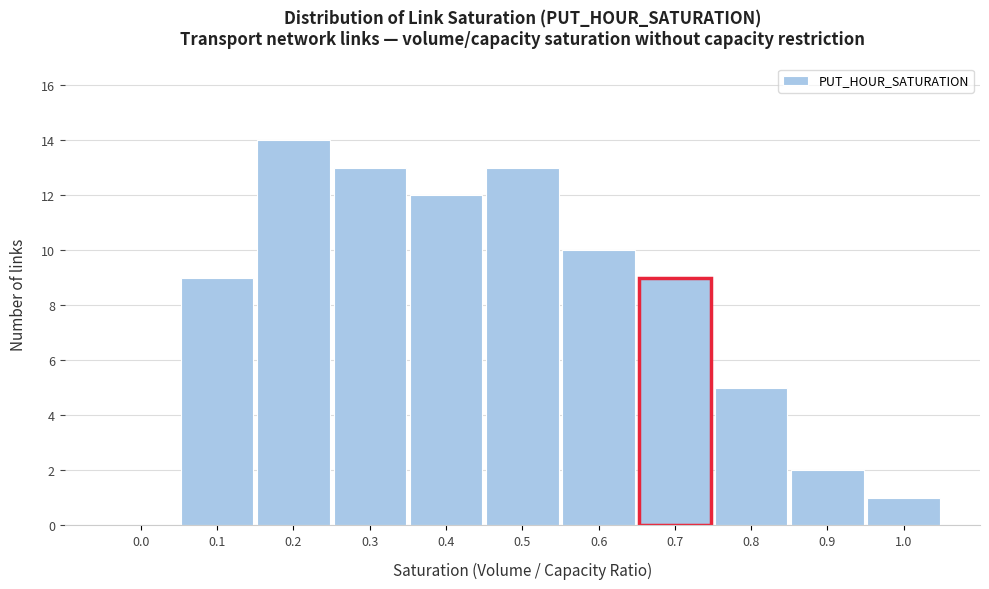

Reading left to right, transcribe all the data shown in this chart.

0.0=0	0.1=9	0.2=14	0.3=13	0.4=12	0.5=13	0.6=10	0.7=9	0.8=5	0.9=2	1.0=1